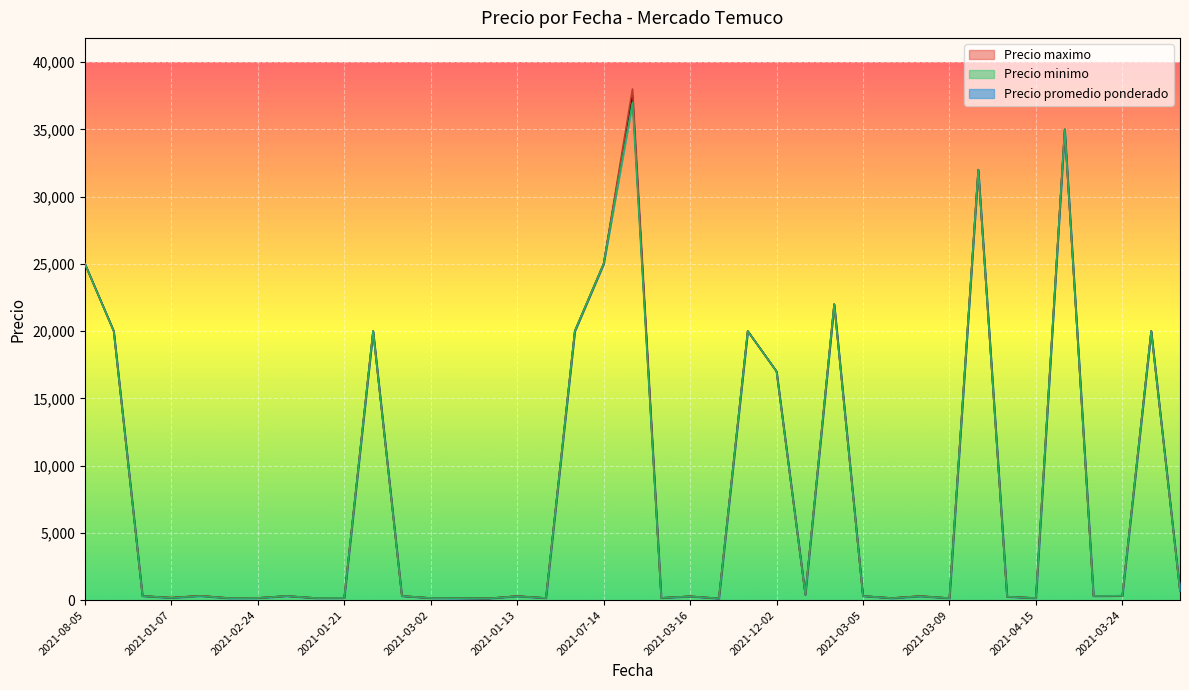

The value of Precio promedio ponderado at 2021-07-05 is 10298. True or false?

False